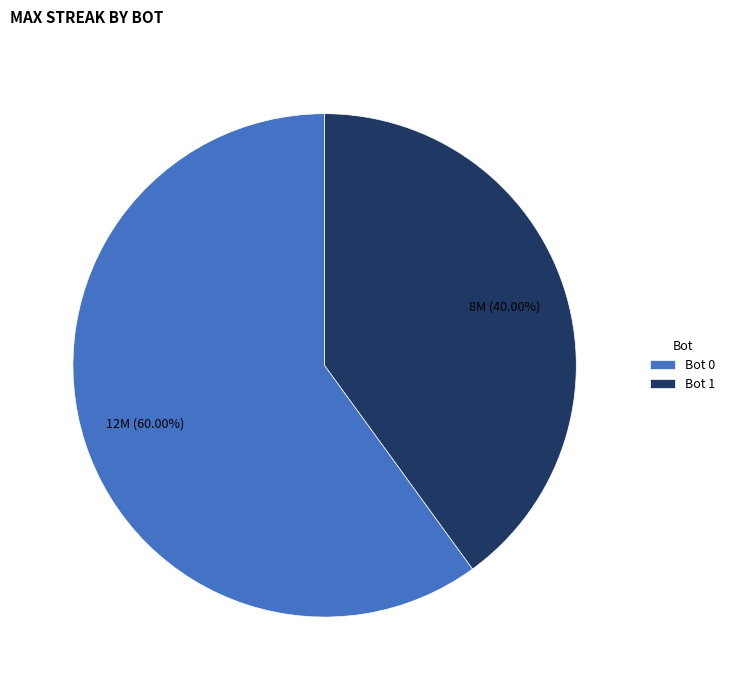

Which category has the smallest portion of the pie?

Bot 1